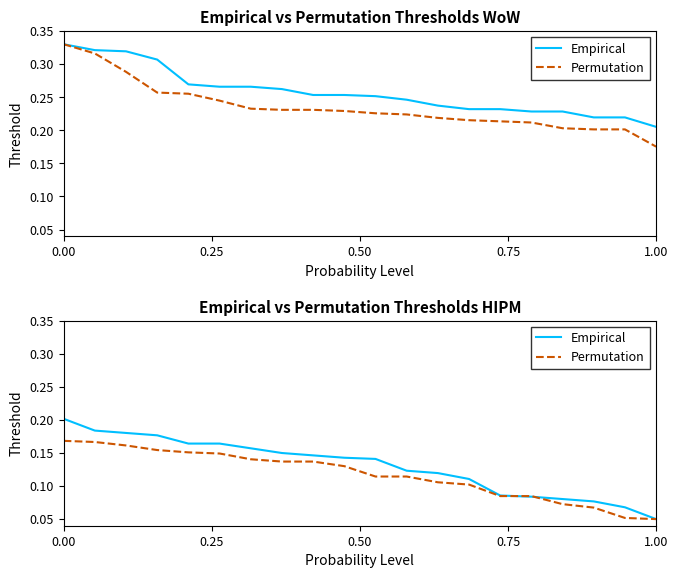

True or false: Permutation and Empirical cross at least once.

True